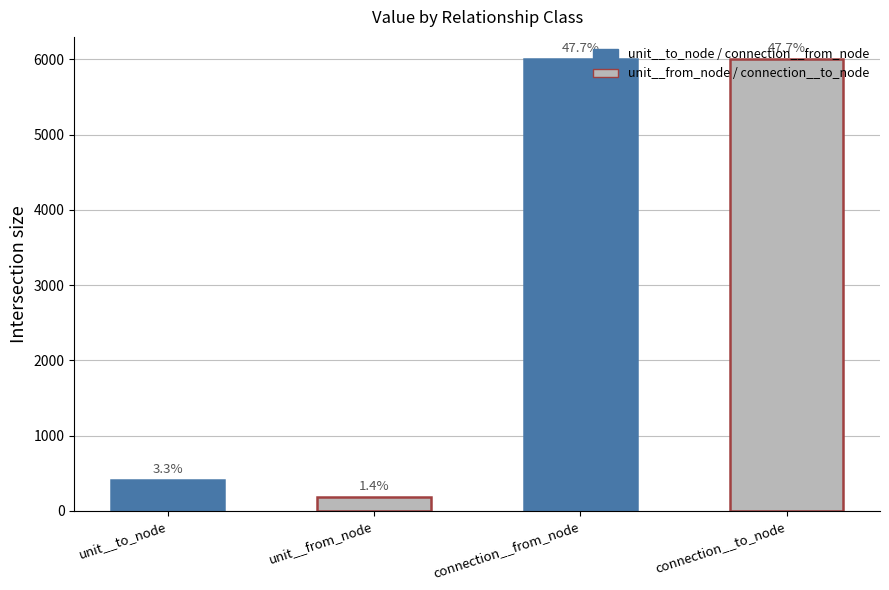

At which category does the chart reach its minimum across all series?

unit__from_node